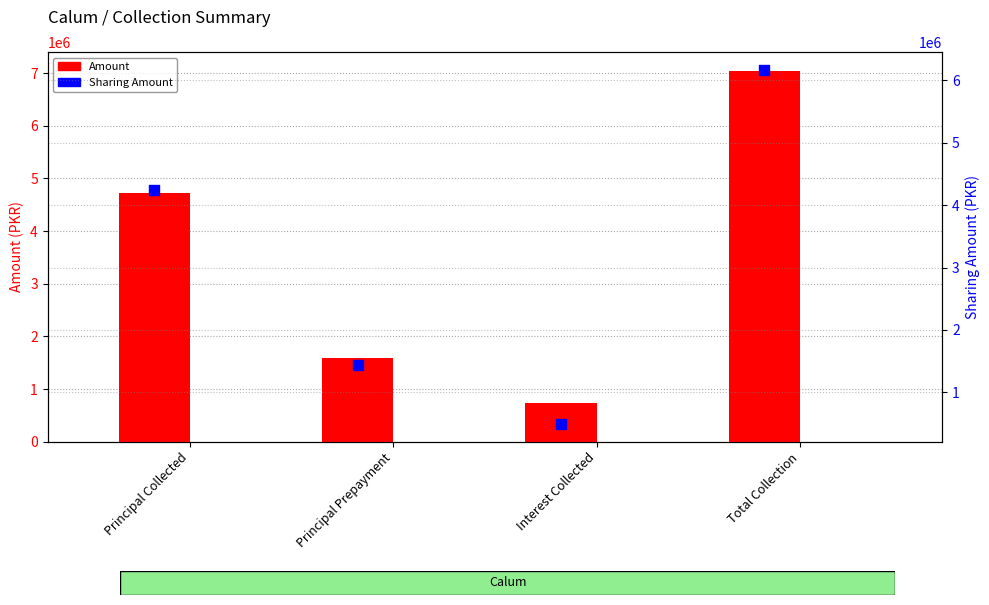

Which series has the widest spread of Y values?

Amount